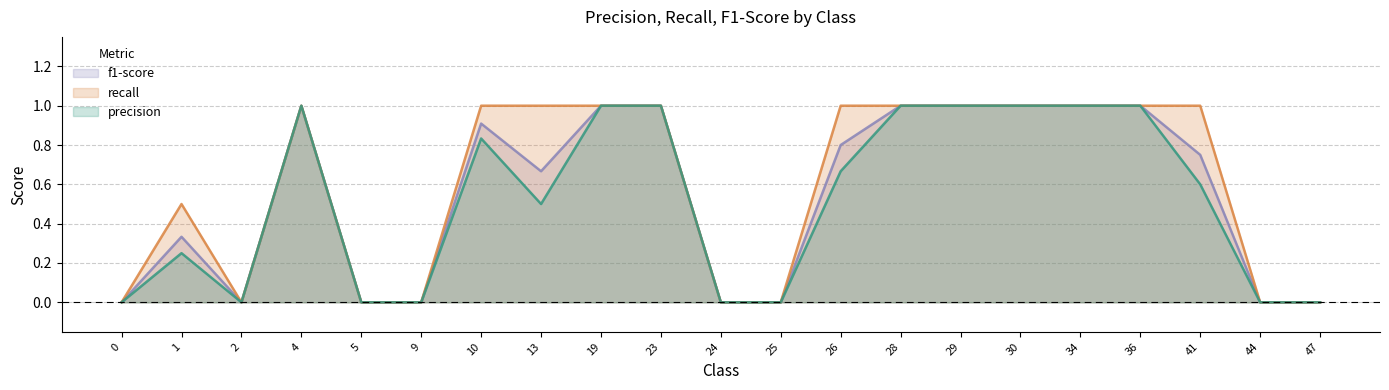

Reading right to left, what are all the values shown in this chart?

precision: 47=0.0	44=0.0	41=0.6	36=1.0	34=1.0	30=1.0	29=1.0	28=1.0	26=0.7	25=0.0	24=0.0	23=1.0	19=1.0	13=0.5	10=0.8	9=0.0	5=0.0	4=1.0	2=0.0	1=0.2	0=0.0
recall: 47=0.0	44=0.0	41=1.0	36=1.0	34=1.0	30=1.0	29=1.0	28=1.0	26=1.0	25=0.0	24=0.0	23=1.0	19=1.0	13=1.0	10=1.0	9=0.0	5=0.0	4=1.0	2=0.0	1=0.5	0=0.0
f1-score: 47=0.0	44=0.0	41=0.7	36=1.0	34=1.0	30=1.0	29=1.0	28=1.0	26=0.8	25=0.0	24=0.0	23=1.0	19=1.0	13=0.7	10=0.9	9=0.0	5=0.0	4=1.0	2=0.0	1=0.3	0=0.0